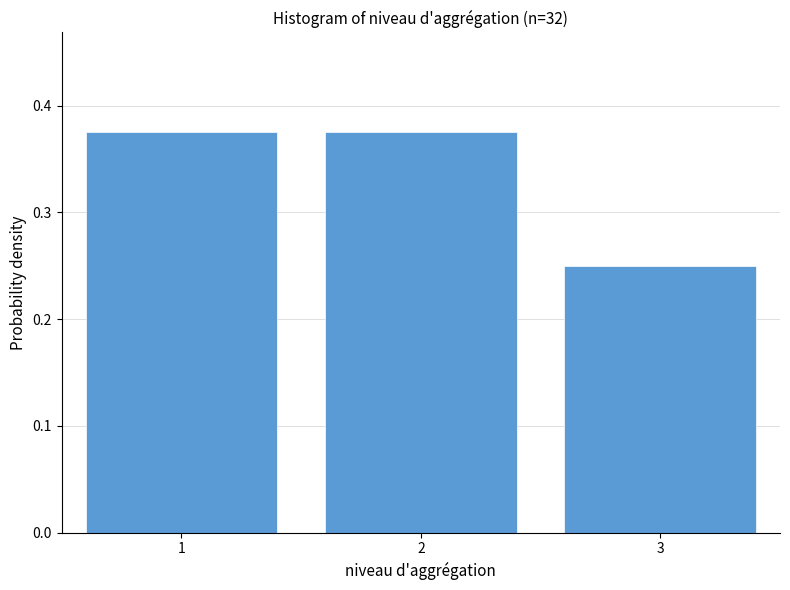

Reading left to right, transcribe this chart: for each bar, give the range it covers on the x-axis and its height. The values are not printed on the chart, so give them approximately, as read against the axis.

0.5 to 1.5: 0.38
1.5 to 2.5: 0.38
2.5 to 3.5: 0.25